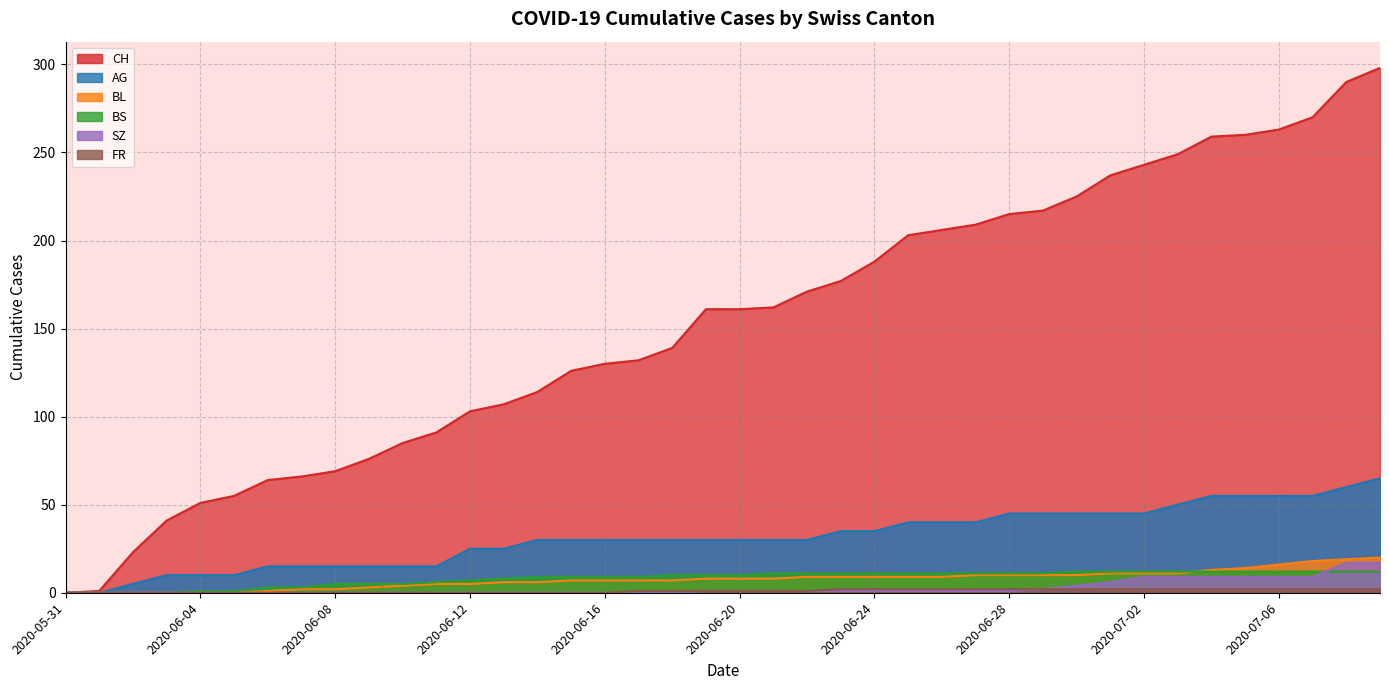

Rank the series at 2020-06-08 from lowest to highest value.

SZ, FR, BL, BS, AG, CH